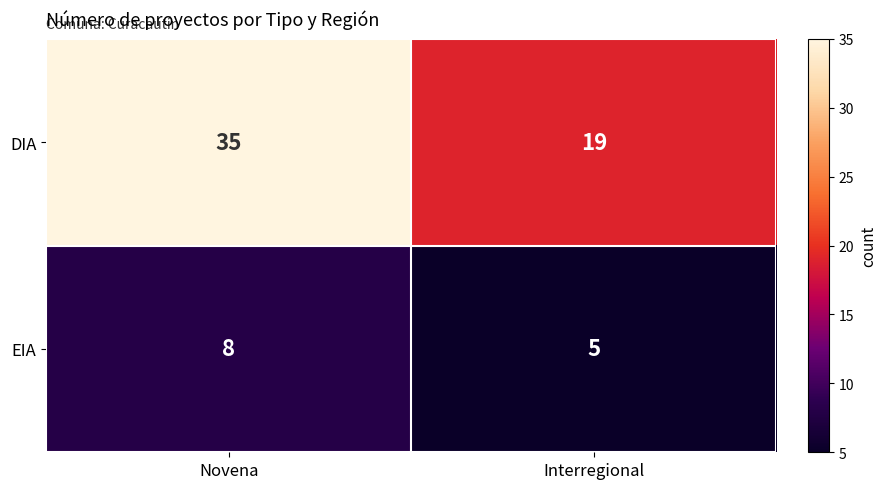

What is the sum of all DIA values?

54